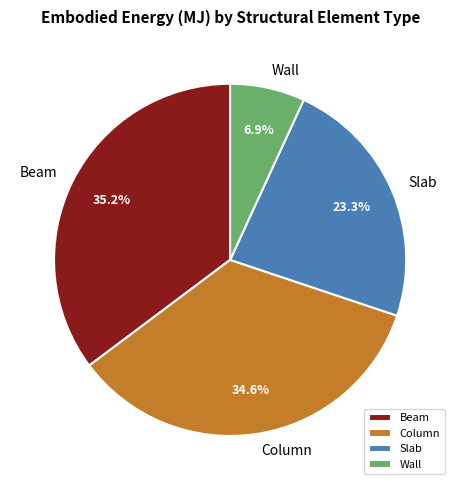

Does any single category account for the majority?

No